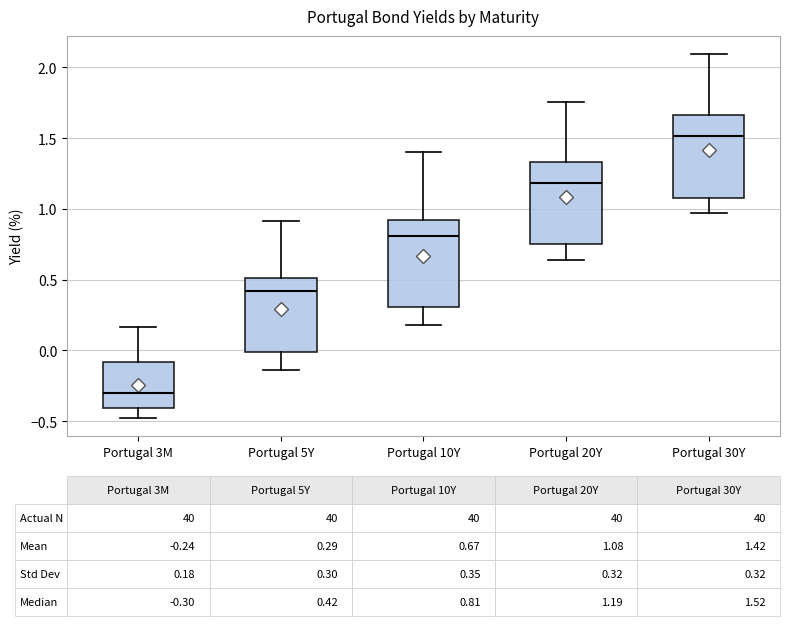

Which box has the highest median line?

Portugal 30Y